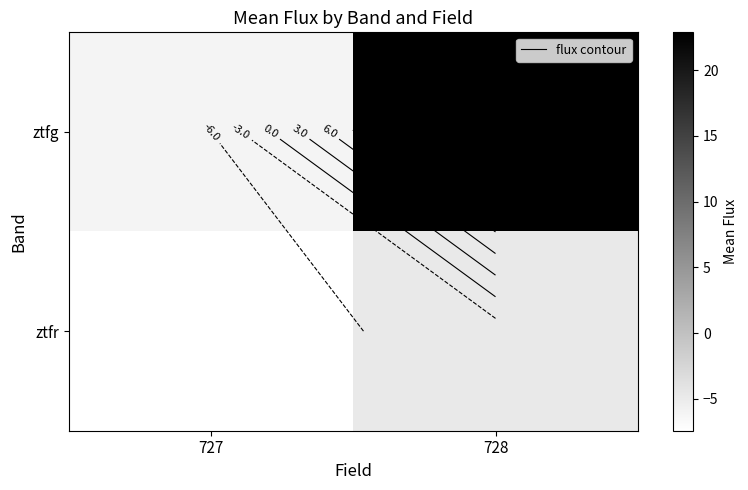

What is the smallest value displayed?

-7.4